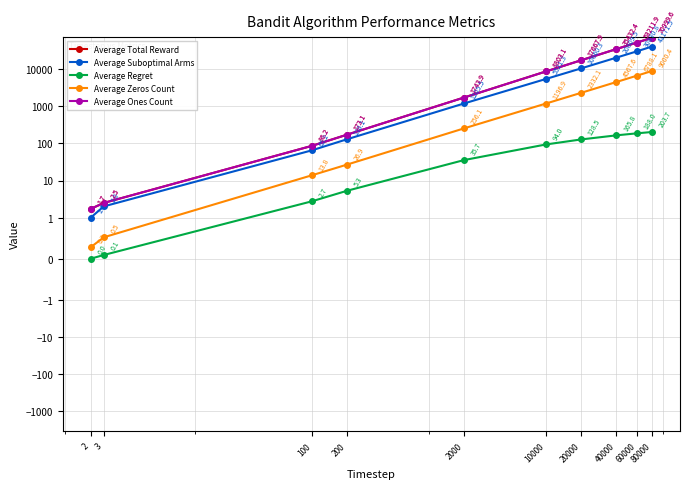

True or false: Average Ones Count and Average Total Reward intersect in this chart.

False